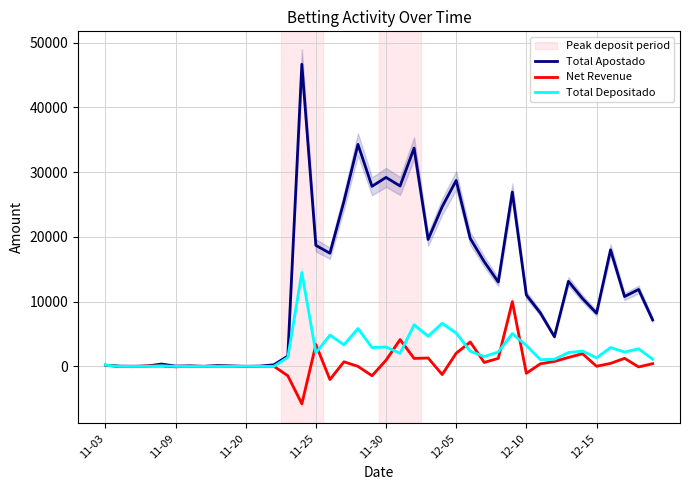

How many lines are shown in the chart?

3